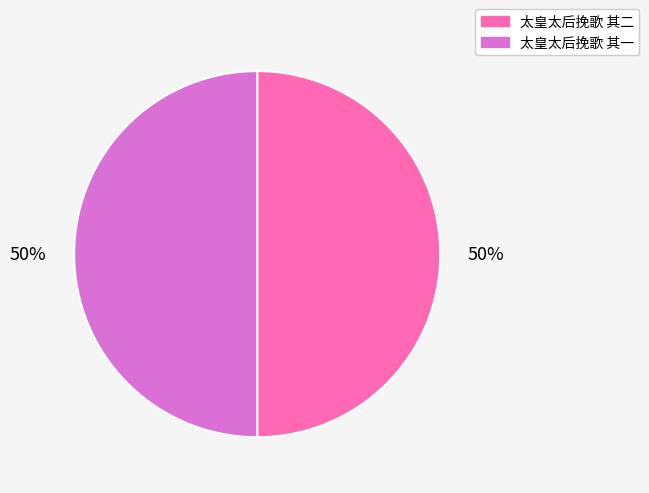

What percentage is the 太皇太后挽歌 其一 slice, to the nearest percent?

50%